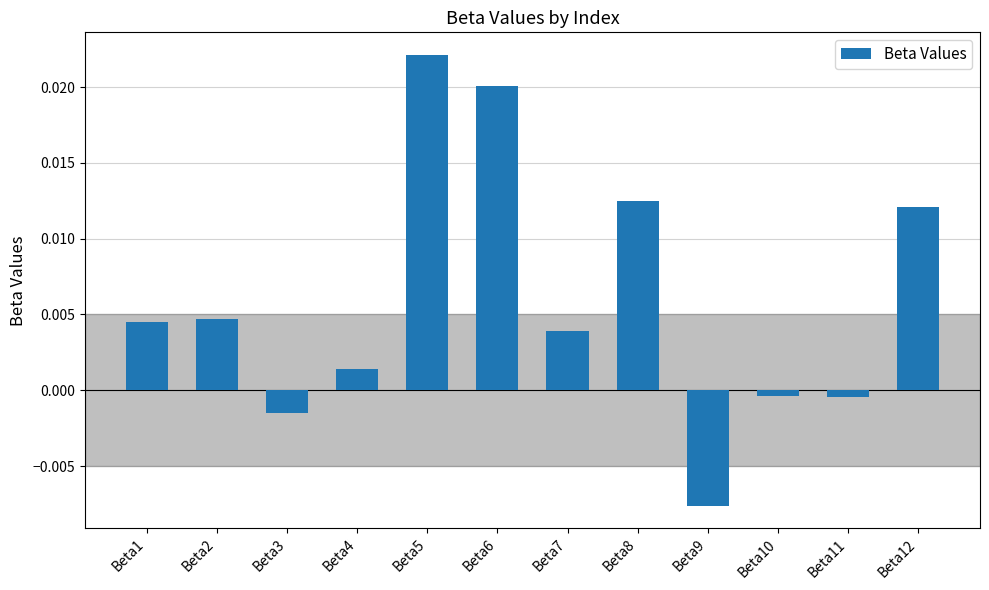

Between Beta8 and Beta5, which is larger?

Beta5